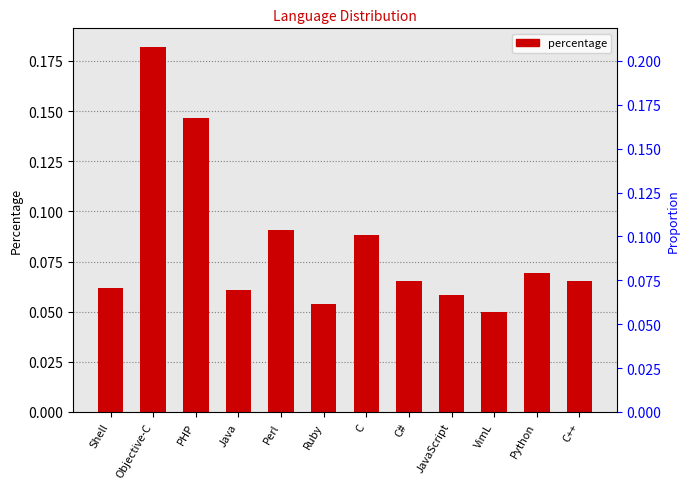

Reading left to right, list all the values displayed in this chart.

Shell=0.1	Objective-C=0.2	PHP=0.1	Java=0.1	Perl=0.1	Ruby=0.1	C=0.1	C#=0.1	JavaScript=0.1	VimL=0.1	Python=0.1	C++=0.1